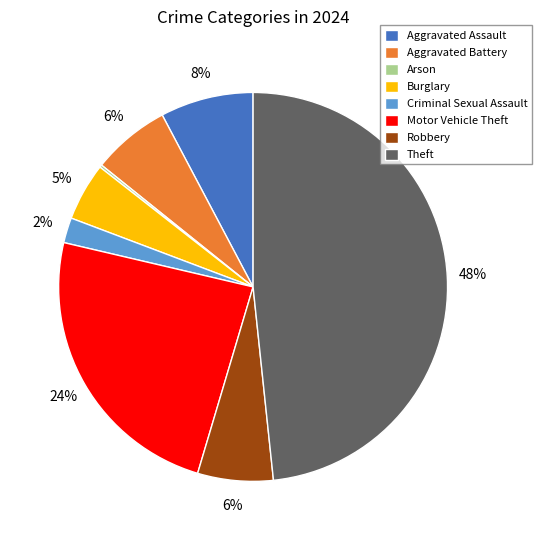

To the nearest percent, what percentage of the pie is Motor Vehicle Theft?

24%